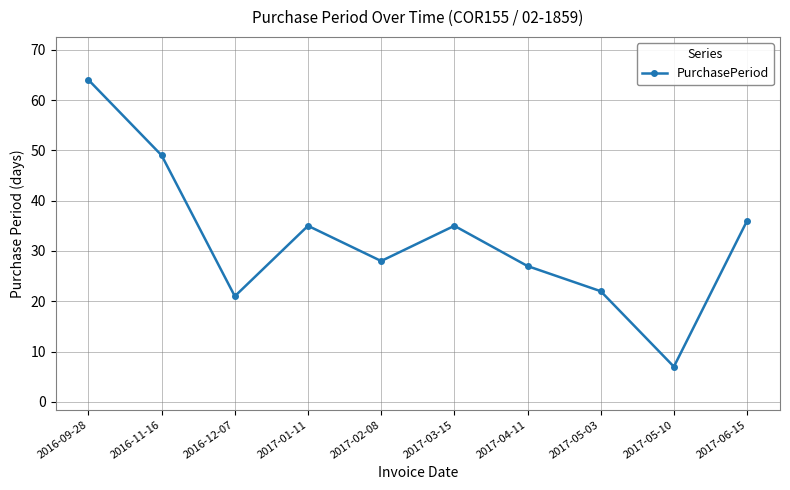

Approximately how many times larger is the value at 2017-02-08 compared to 2017-05-03?

1.3